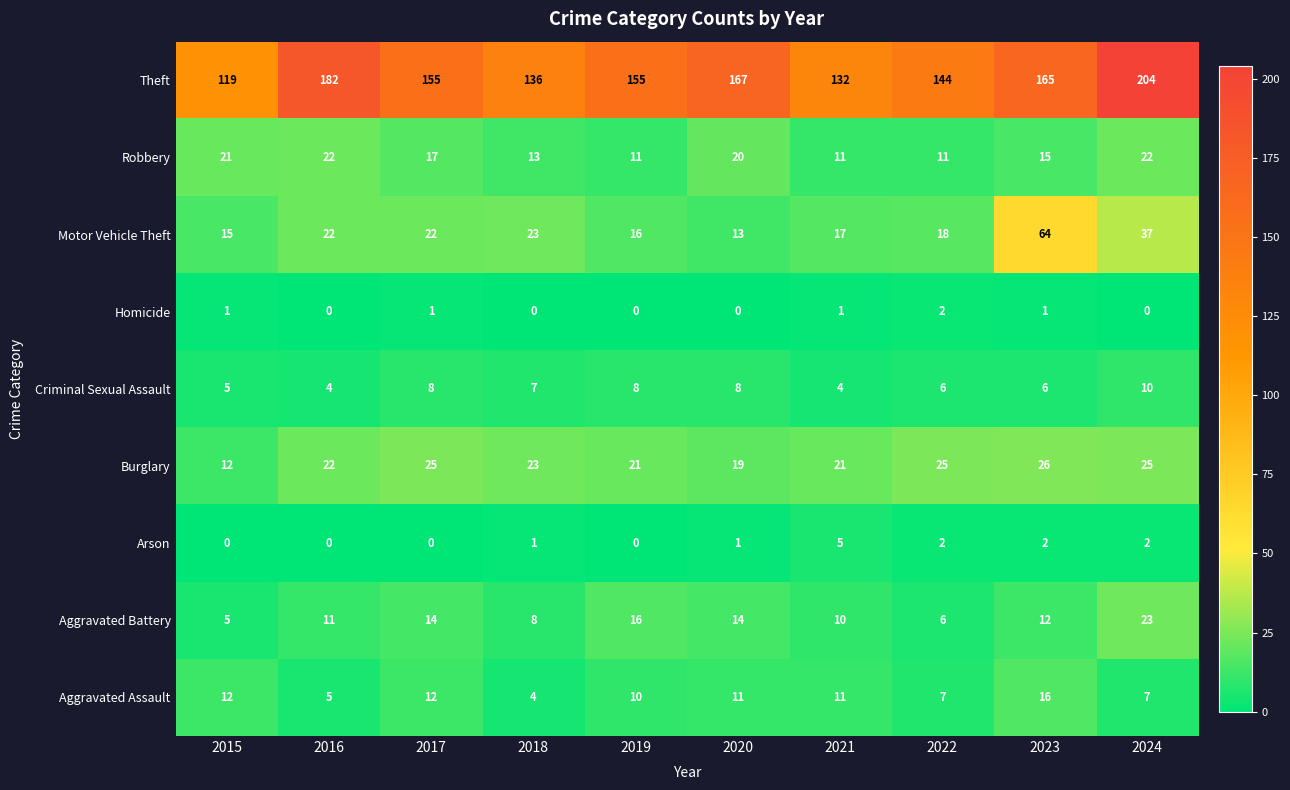

What is the maximum value shown in the chart?

204